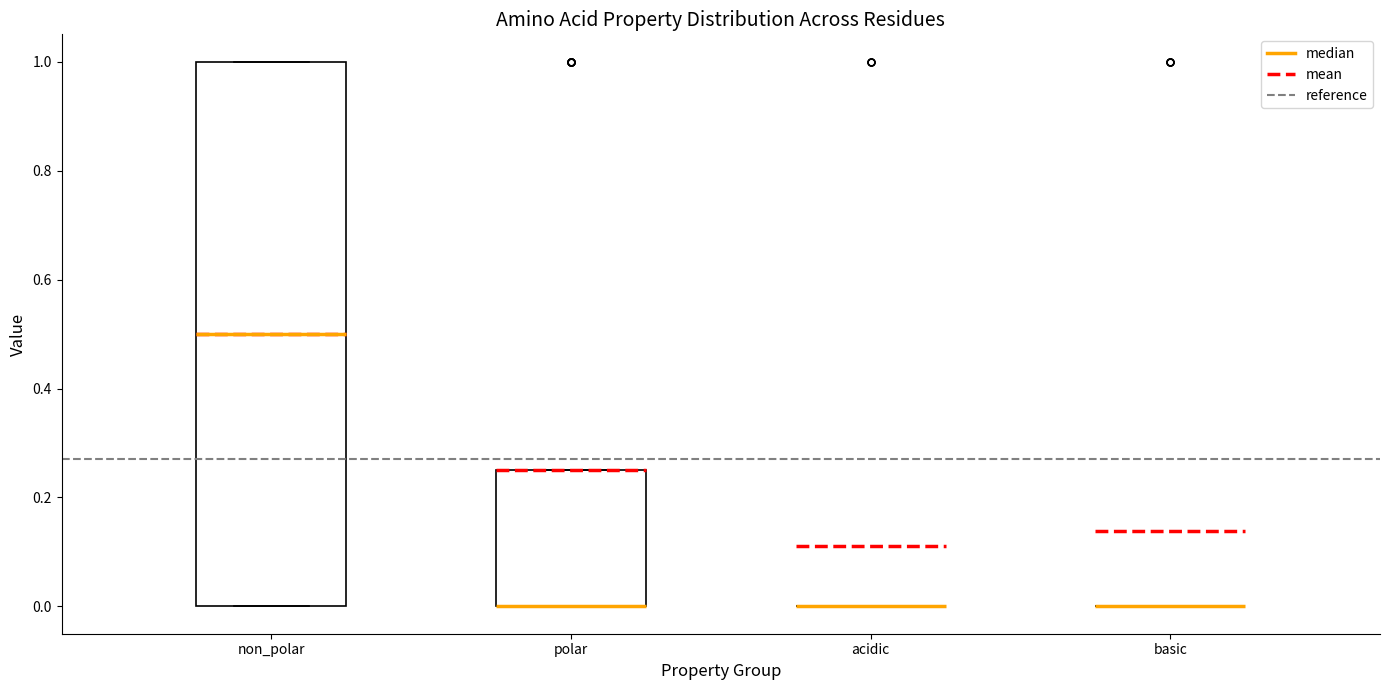

Where is the upper edge of the box for non_polar on the y-axis? The values are not printed on the chart, so give them approximately, as read against the axis.

1.00